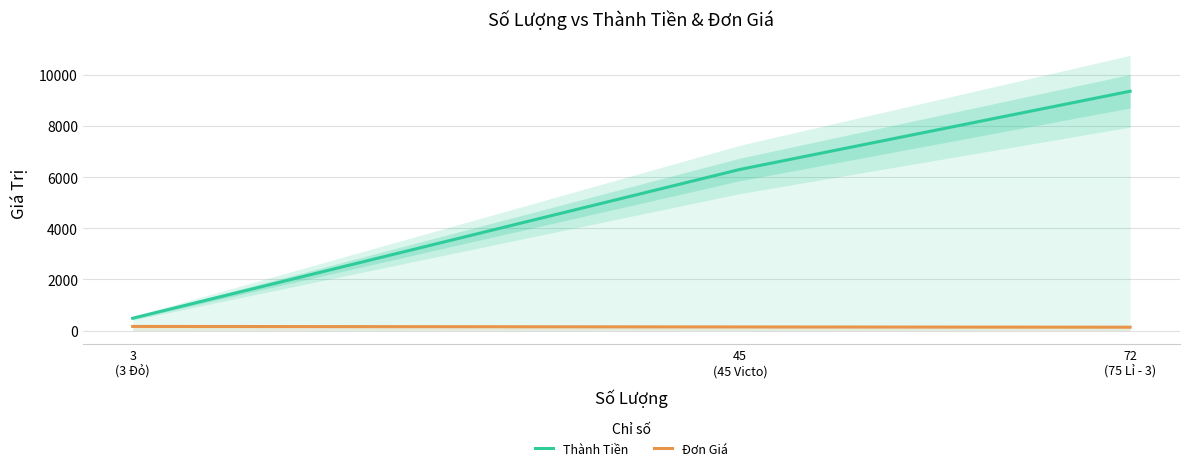

Reading right to left, list all the values displayed in this chart.

Thành Tiền: 9360	6300	480
Đơn Giá: 130	140	160